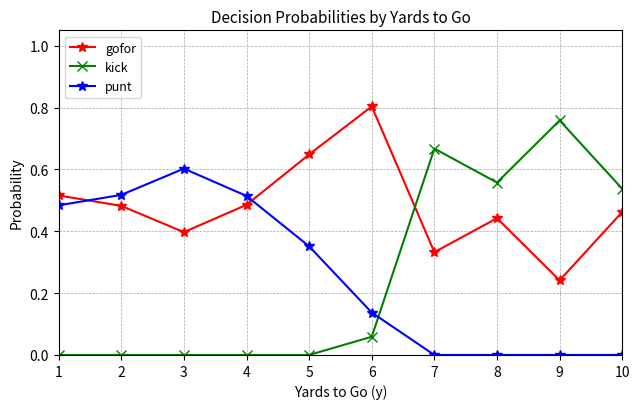

The value of kick at 4 is 0.4. True or false?

False